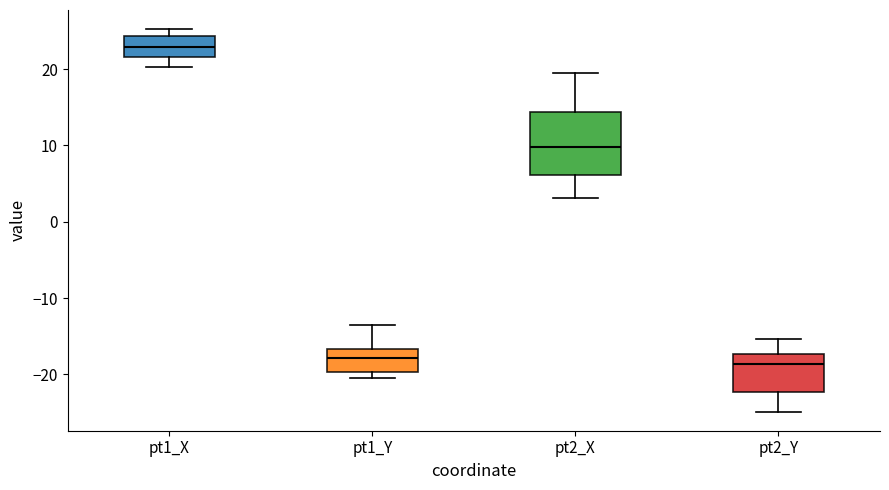

Reading left to right, transcribe this box plot: for each box, give where its median line is, the range the box spans, and where its two whiskers end, as read against the y-axis. The values are not printed on the chart, so give them approximately, as read against the axis.

pt1_X: median 23, box 22 to 24, whiskers 20 to 25
pt1_Y: median -18, box -20 to -17, whiskers -20 (just below the box's lower edge) to -13
pt2_X: median 10, box 6 to 14, whiskers 3 to 19
pt2_Y: median -19, box -22 to -17, whiskers -25 to -15